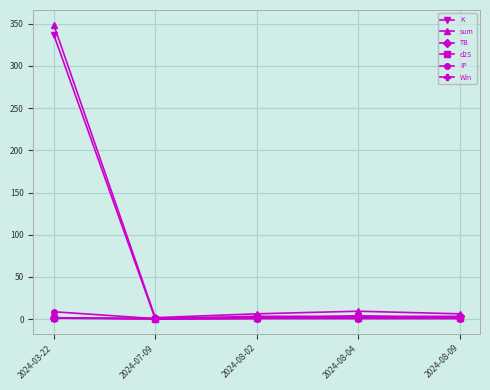

The sum series shows 1.6 at 2024-07-09. True or false?

True